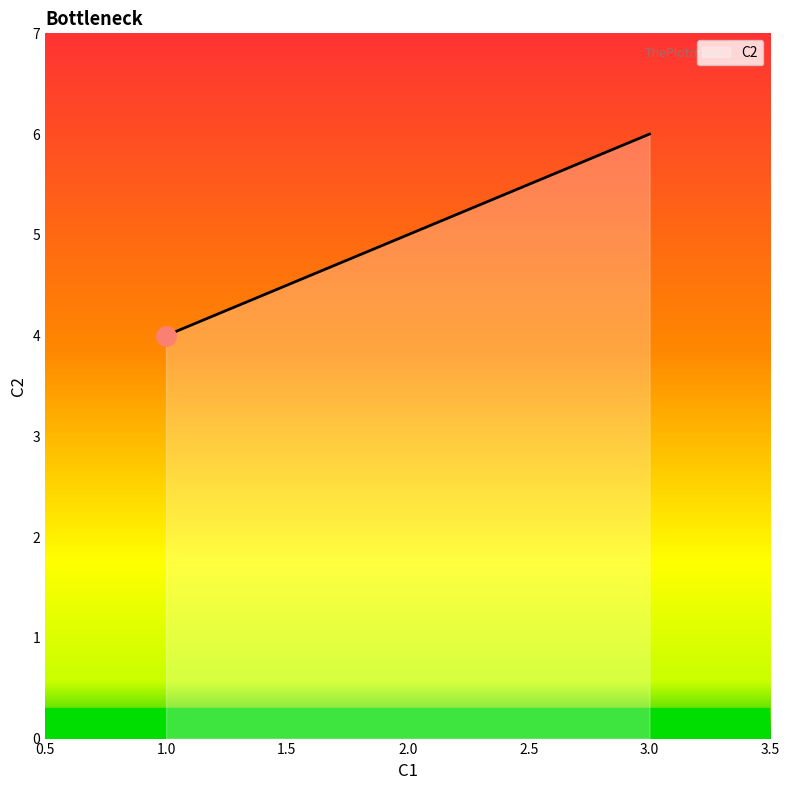

How many values are between 4 and 6?

3